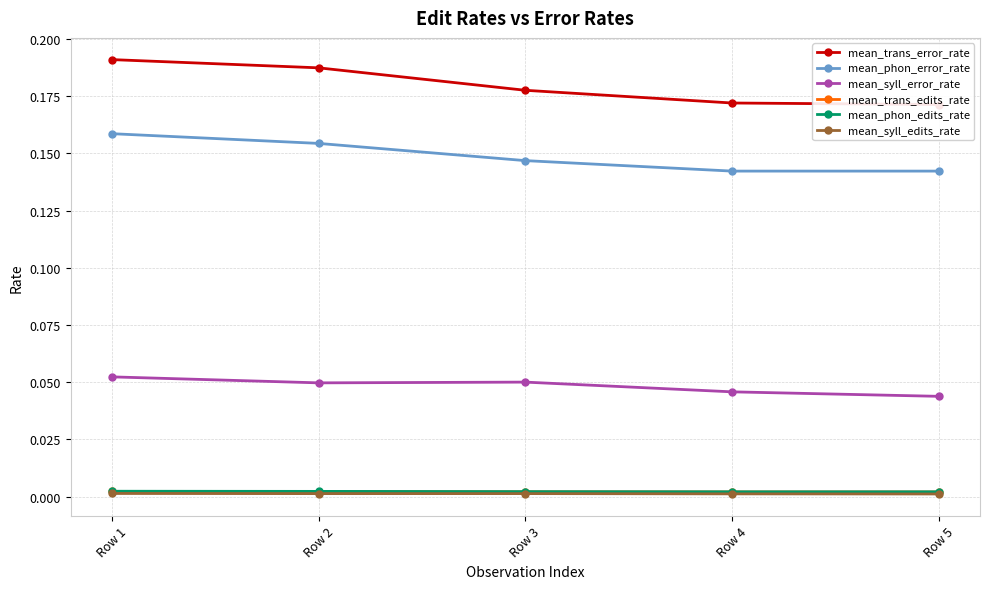

Which has a higher value, Row 3 or Row 5?

Row 3